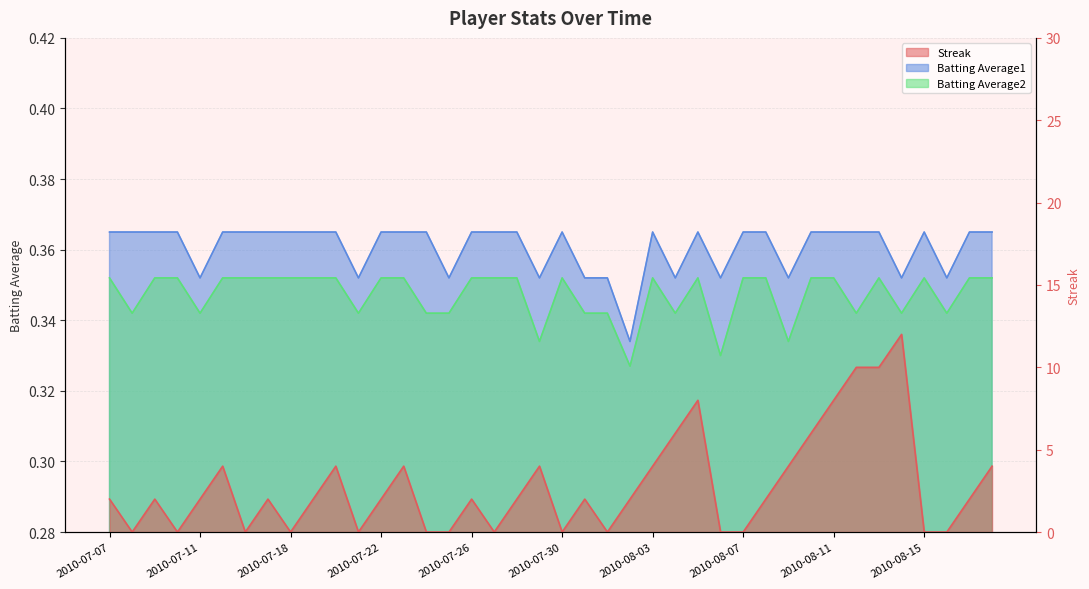

True or false: Batting Average1 and Batting Average2 cross at least once.

False